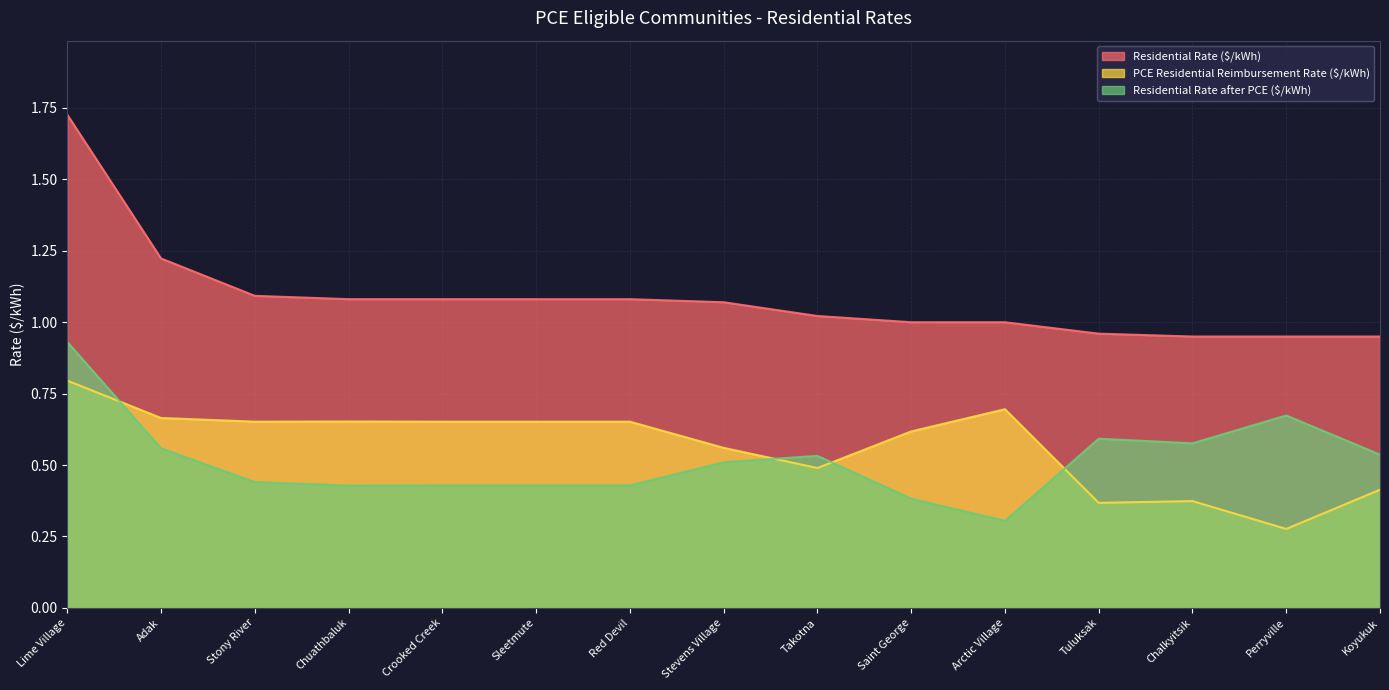

Between Arctic Village and Chalkyitsik, which is larger?

Arctic Village